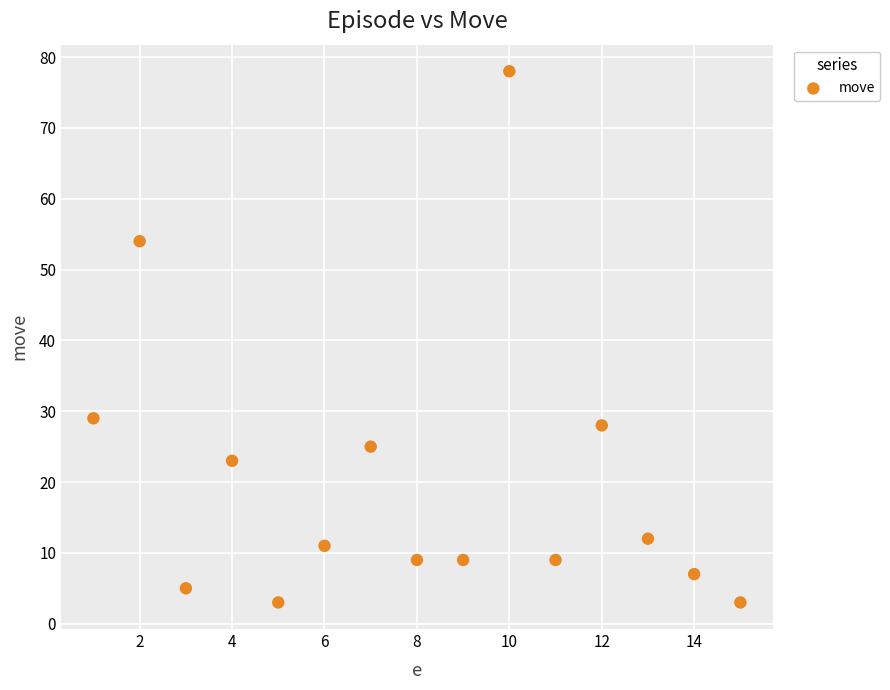

What Y value in the scatter plot is closest to 40?

29